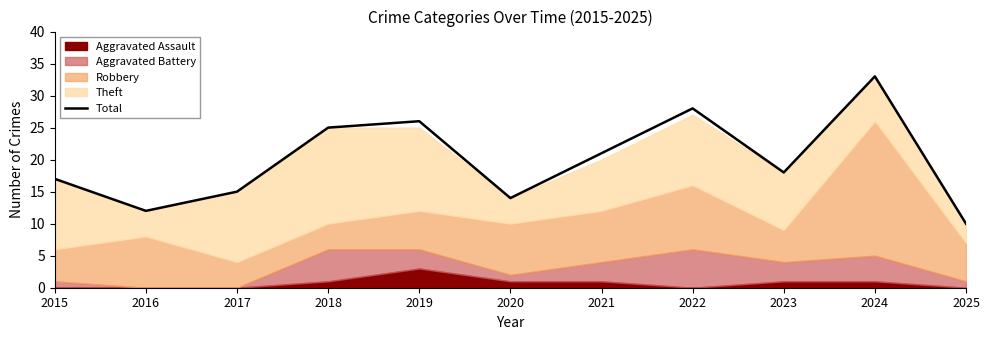

Reading left to right, what are all the values shown in this chart?

17	12	15	25	26	14	21	28	18	33	10